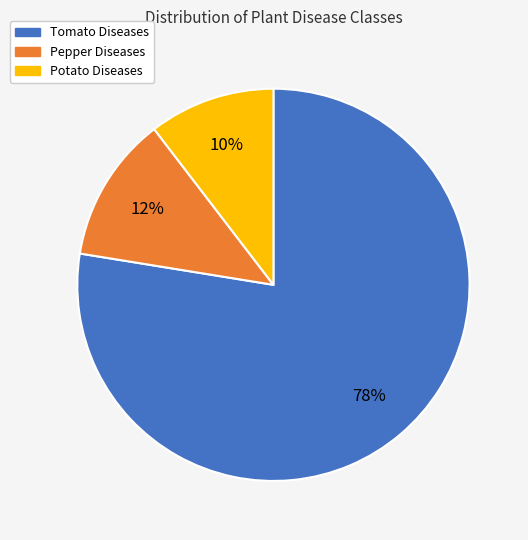

Is the sum of Potato Diseases and Tomato Diseases greater than half?

Yes